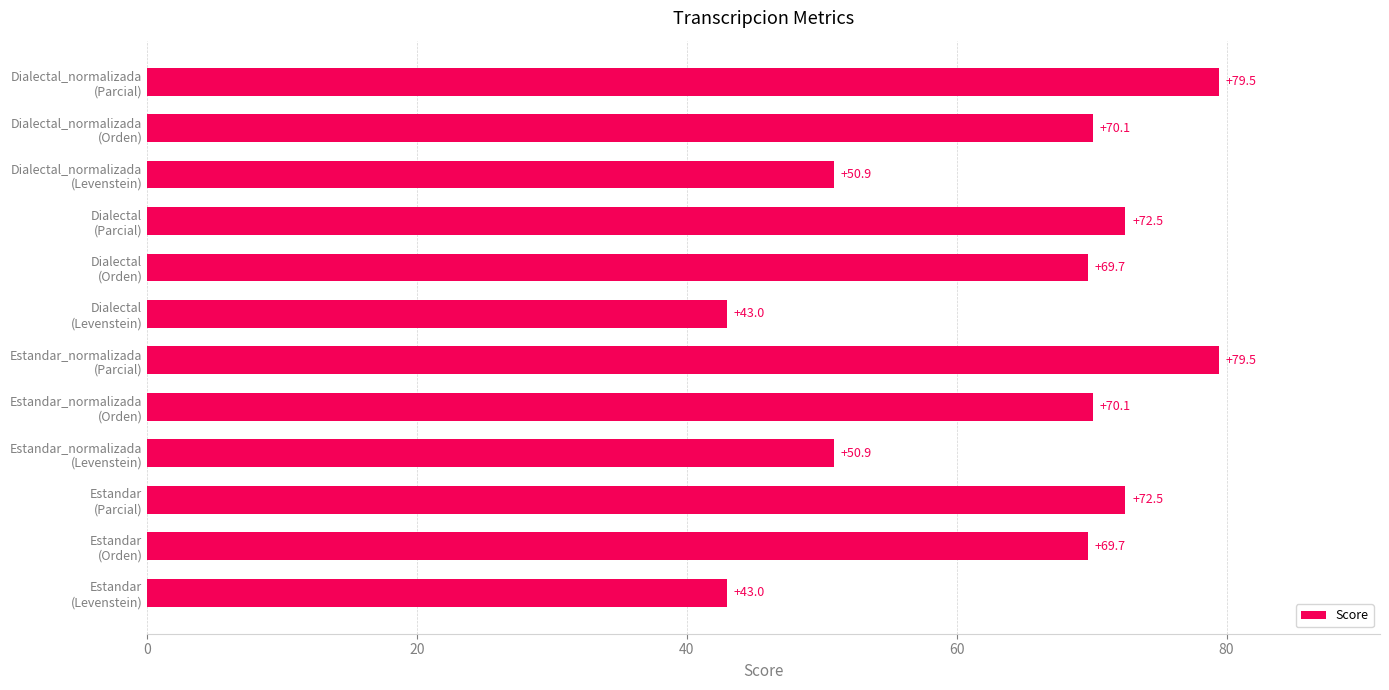

What is the minimum value shown in the chart?

43.0